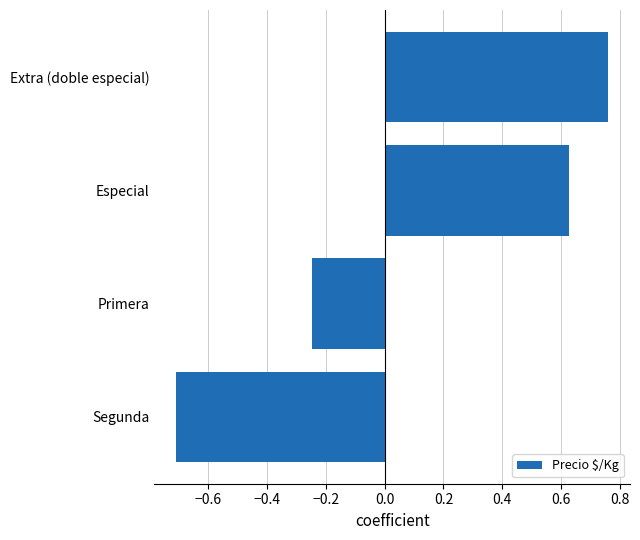

Rank the categories by value from lowest to highest.

Segunda, Primera, Especial, Extra (doble especial)